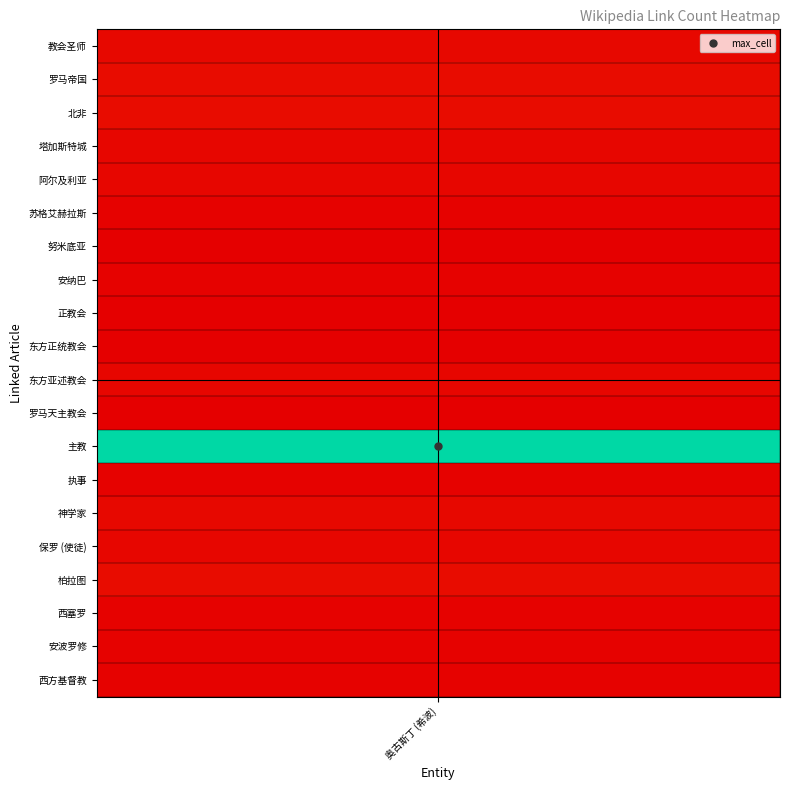

List the labels in order of value, smallest first.

努米底亚, 正教会, 东方正统教会, 罗马天主教会, 苏格艾赫拉斯, 安纳巴, 执事, 西塞罗, 安波罗修, 西方基督教, 塔加斯特城, 阿尔及利亚, 东方亚述教会, 保罗 (使徒), 教会圣师, 神学家, 罗马帝国, 北非, 柏拉图, 主教